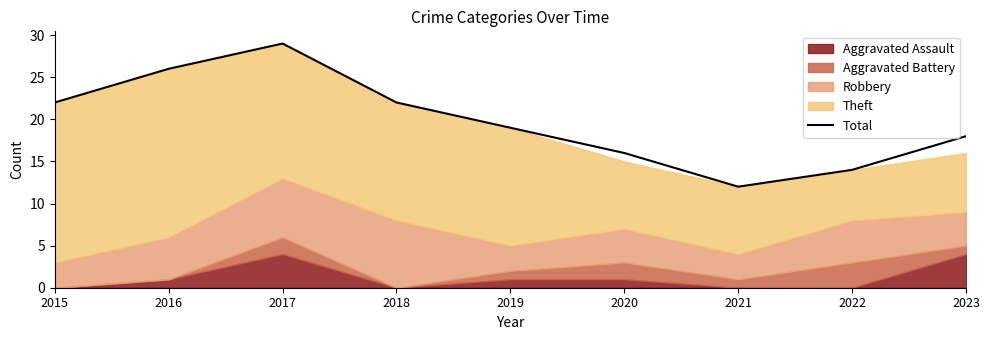

List the labels in order of value, smallest first.

2021, 2022, 2020, 2023, 2019, 2015, 2018, 2016, 2017